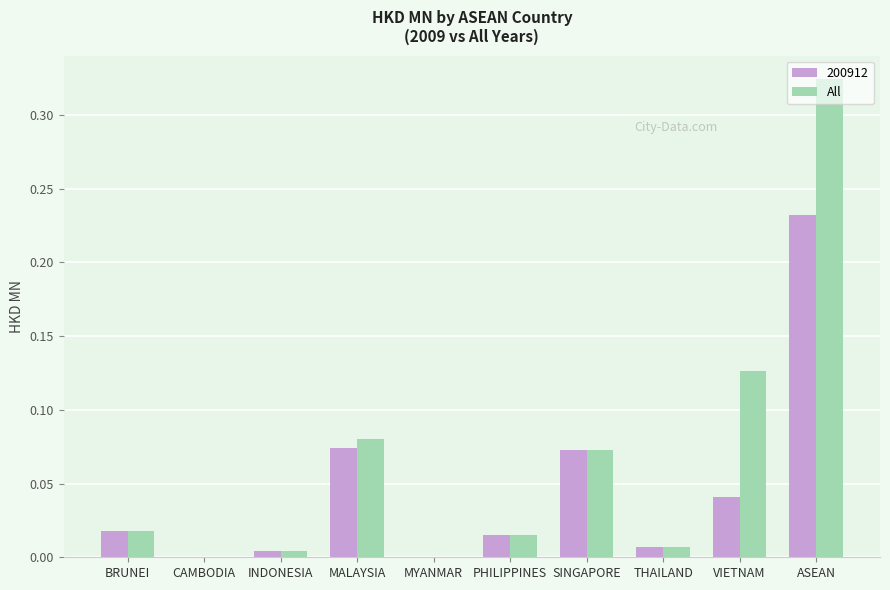

What is the sum of all All values?

0.6